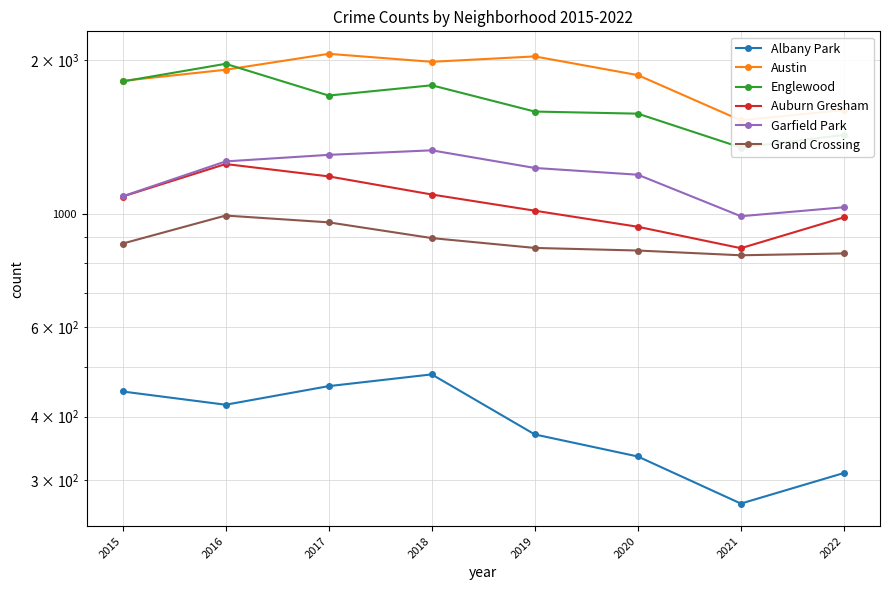

List the series in order of their peak value, lowest first.

Albany Park, Grand Crossing, Auburn Gresham, Garfield Park, Englewood, Austin